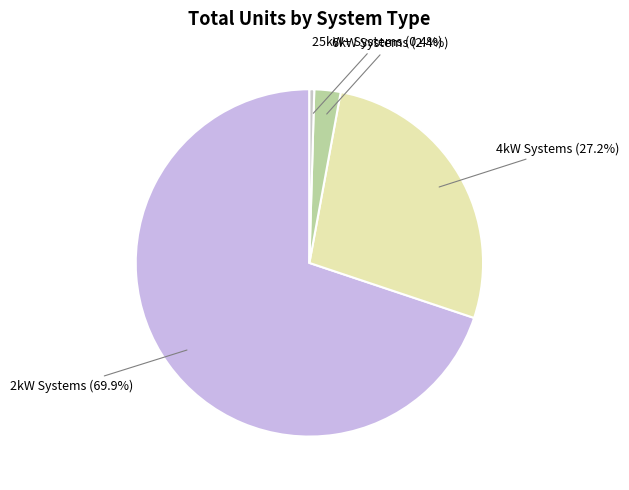

Which has a higher value, 2kW Systems or 6kW Systems?

2kW Systems